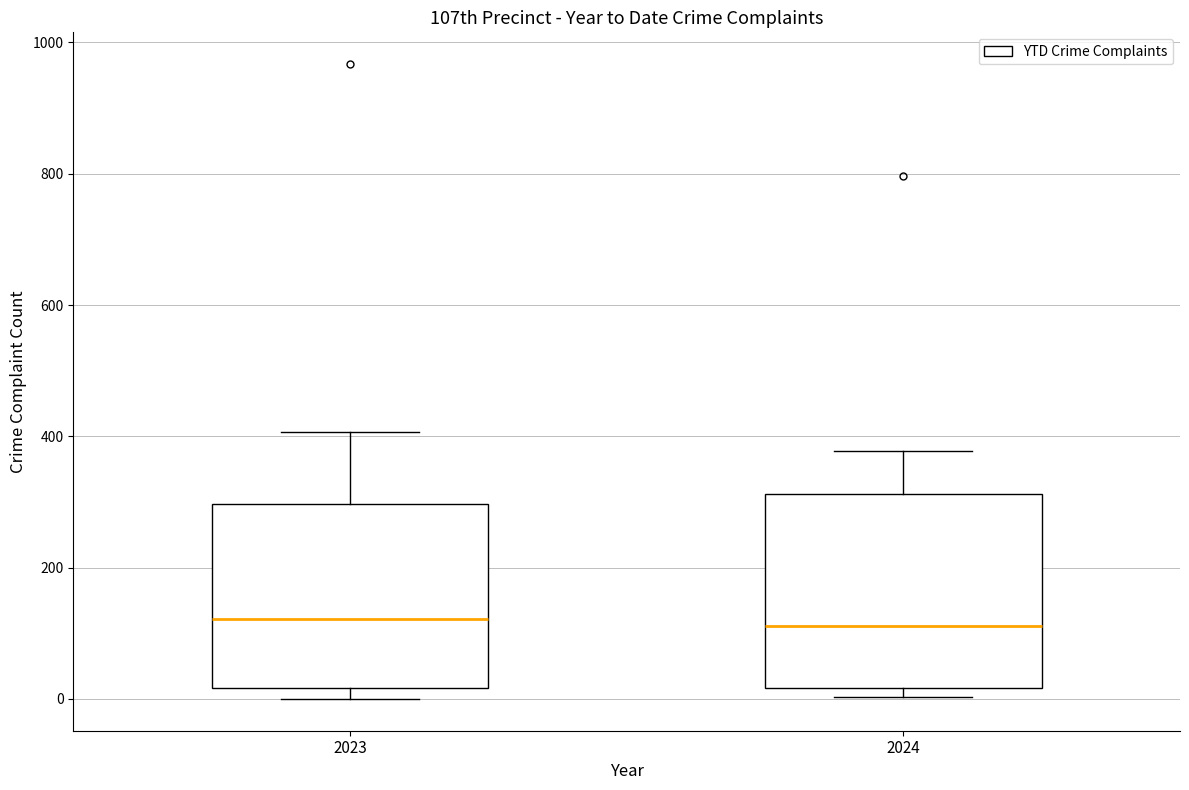

Reading left to right, read every box against the y-axis: the position of its median line, the range the box covers, and the ends of its whiskers. The values are not printed on the chart, so give them approximately, as read against the axis.

2023: median 120, box 20 to 300, whiskers 0 to 400
2024: median 120, box 20 to 320, whiskers 0 to 380